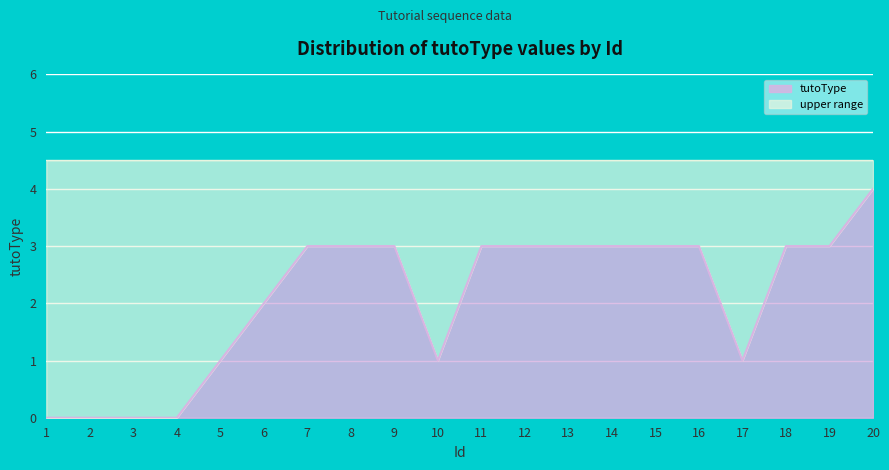

Reading right to left, list all the values displayed in this chart.

4	3	3	1	3	3	3	3	3	3	1	3	3	3	2	1	0	0	0	0